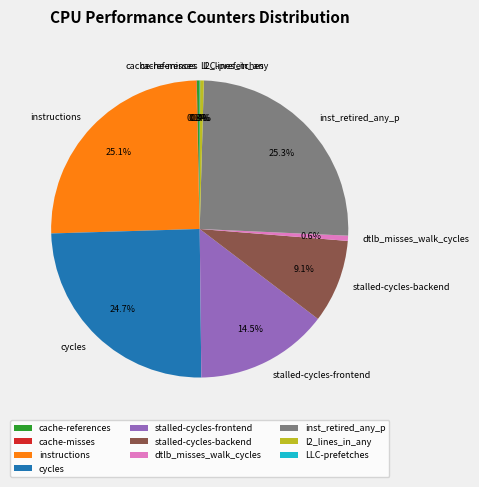

What is the ratio of the value at cache-references to the value at dtlb_misses_walk_cycles?

0.6